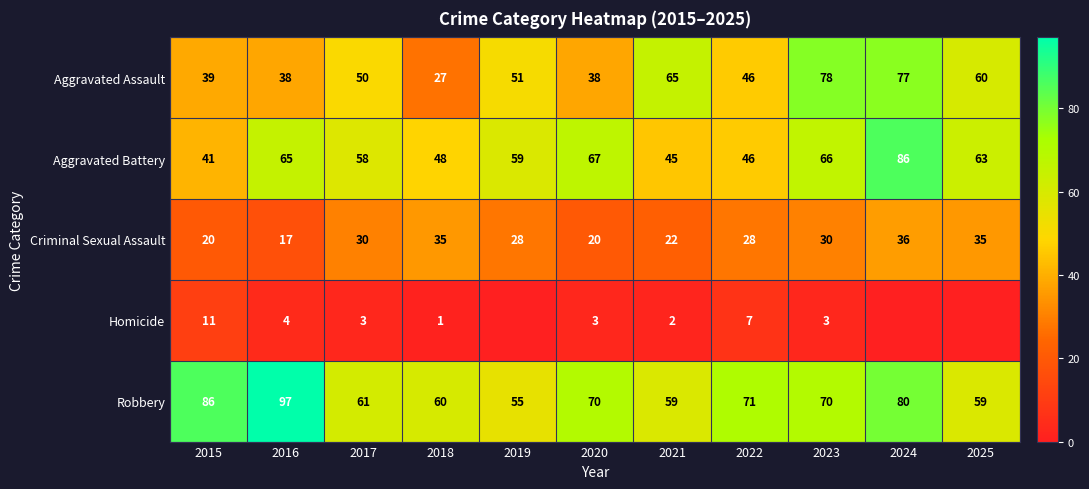

At how many categories does at least one series exceed 37?

11